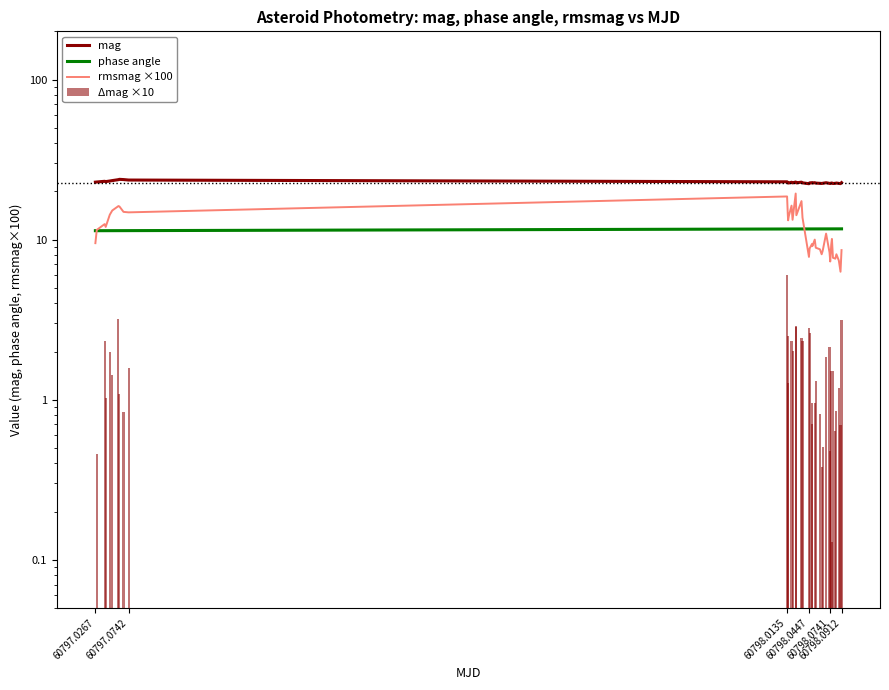

At which label is phase angle closest to 11?

60797.0267